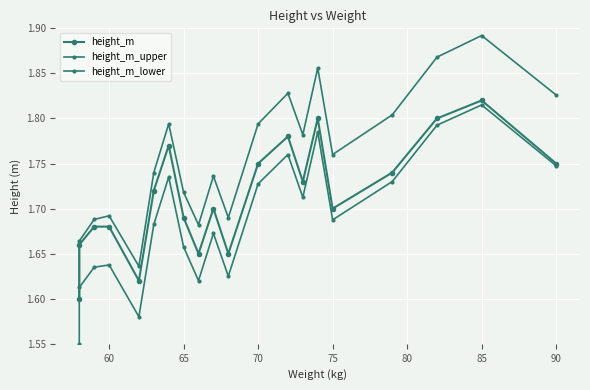

Is this an area chart (filled region under the line)?

No